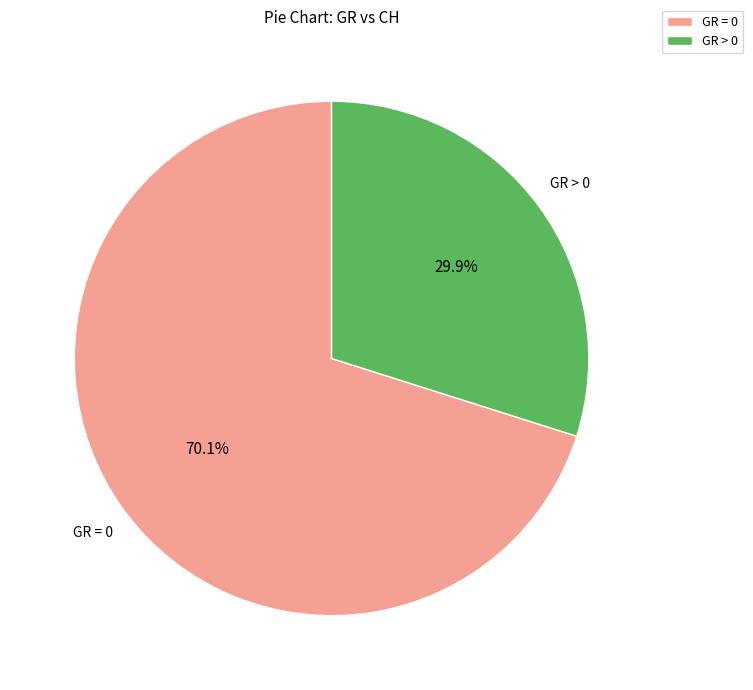

What portion of the pie excludes GR = 0?

29.9%